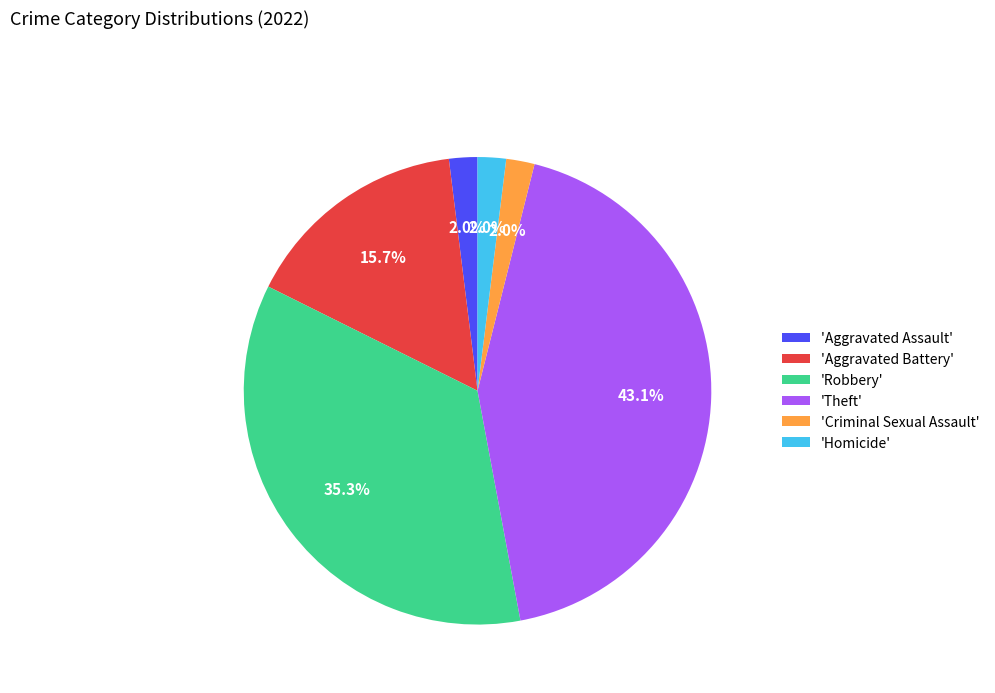

Which category has the biggest portion of the pie?

'Theft'